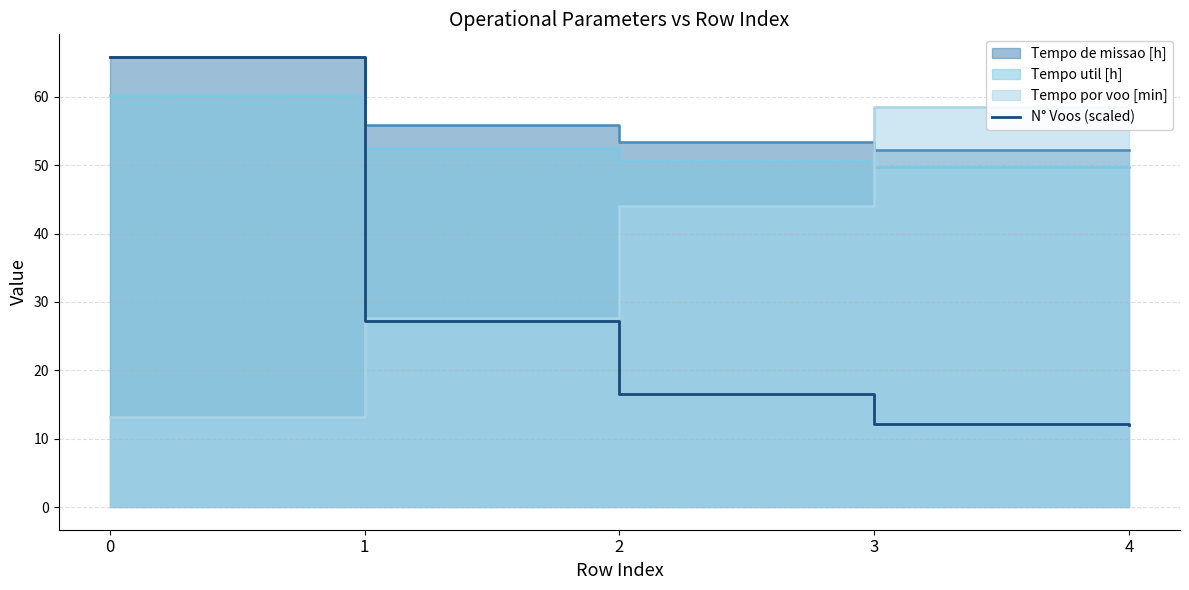

Is it true that N° Voos (scaled) equals 108.1 at 0?

False